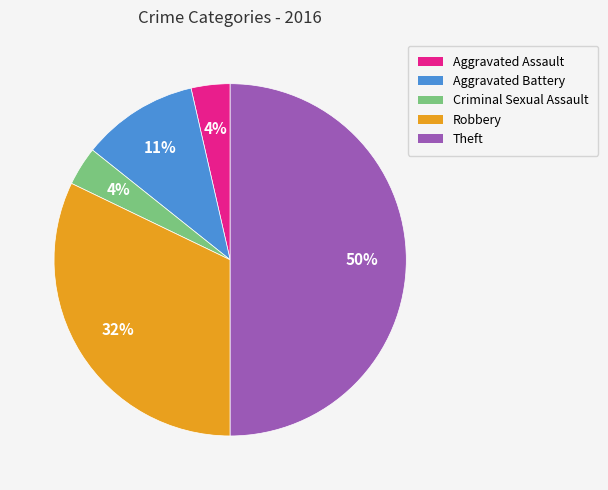

To the nearest percent, what is the difference between the largest and smallest slice percentages?

46%